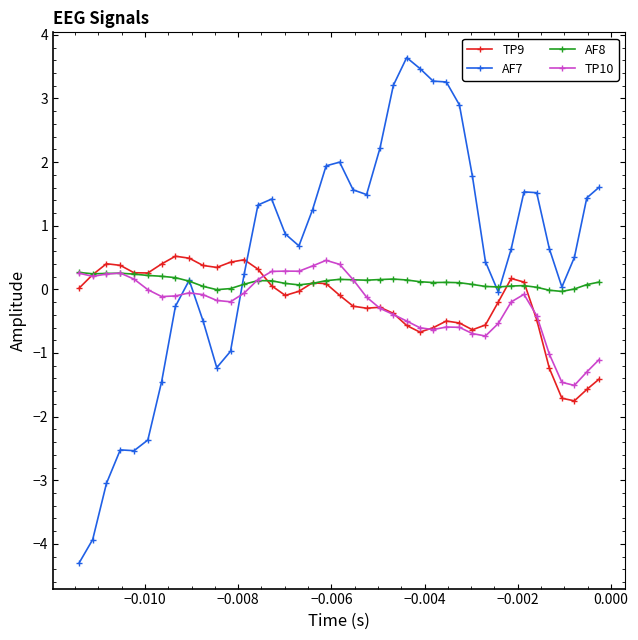

True or false: AF8 has more than 1 points higher than both neighbors.

True